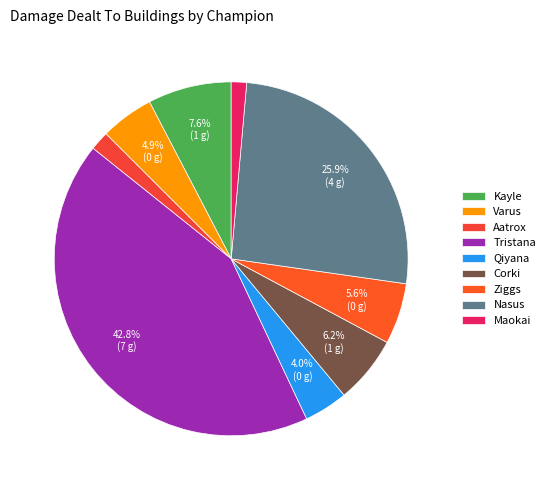

Is there a majority slice in this chart?

No